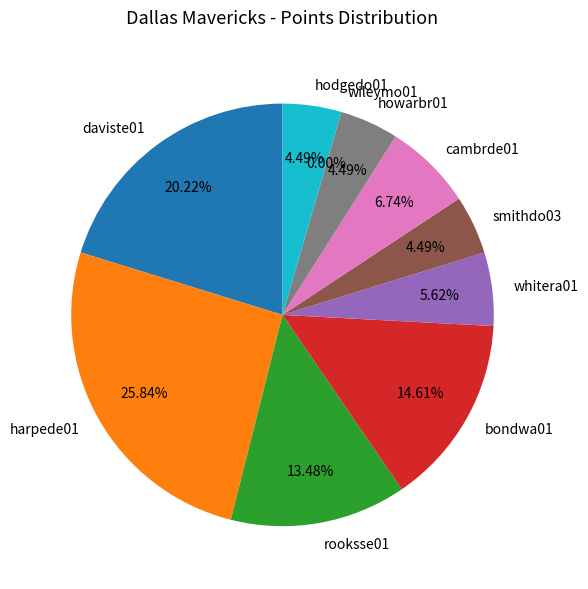

To the nearest percent, what percentage of the pie is harpede01?

26%